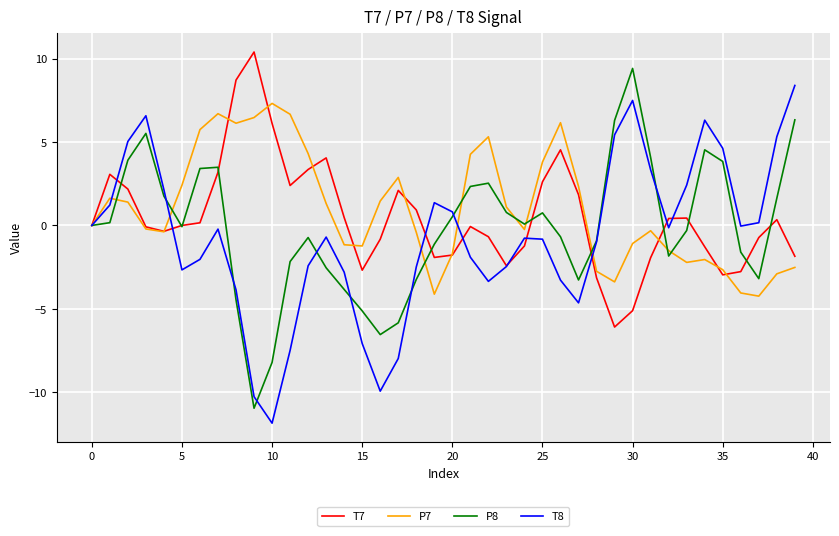

Rank the series by their maximum value, from lowest to highest.

P7, T8, P8, T7